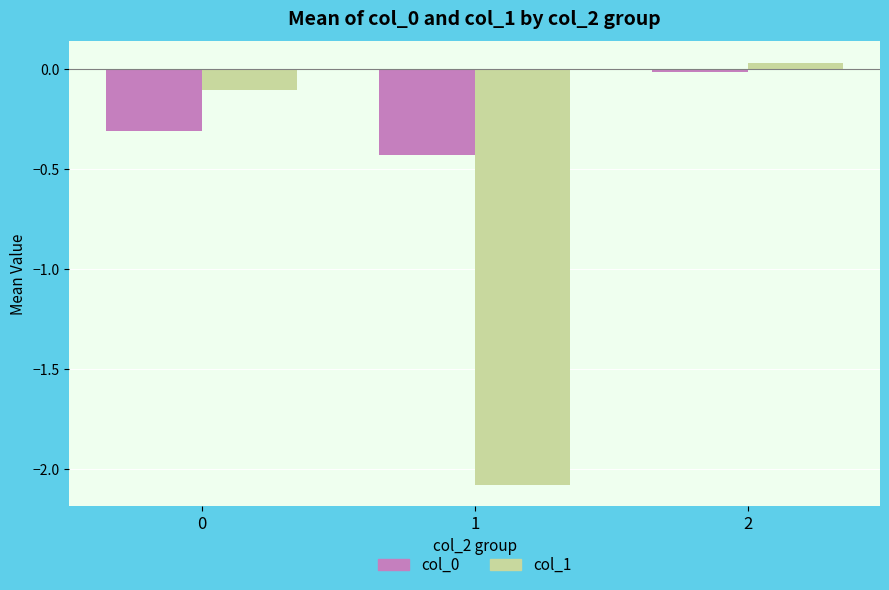

Is it true that col_0 equals -0.3 at 0?

True